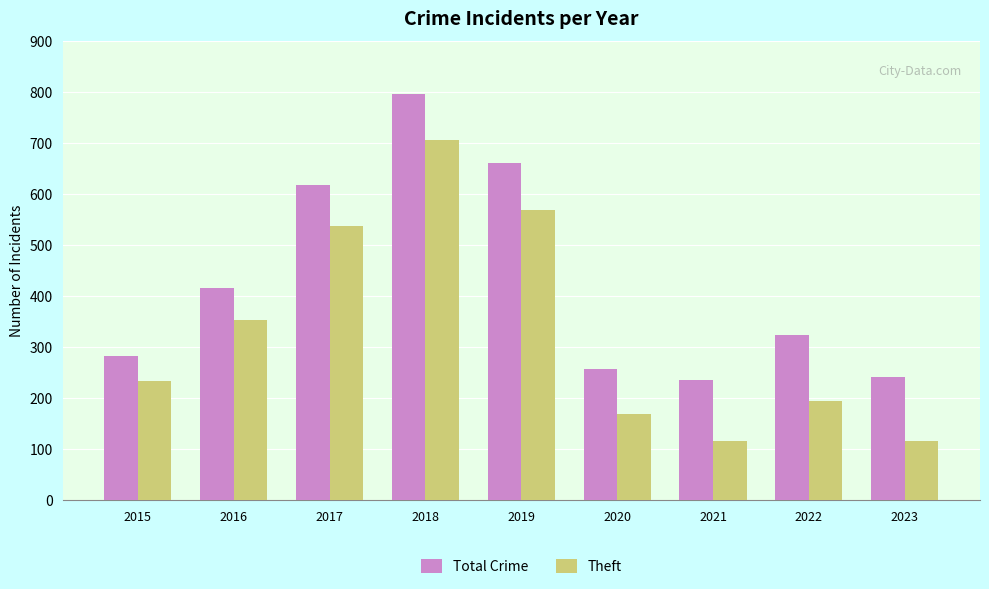

Rank the series by their maximum value, from highest to lowest.

Total Crime, Theft